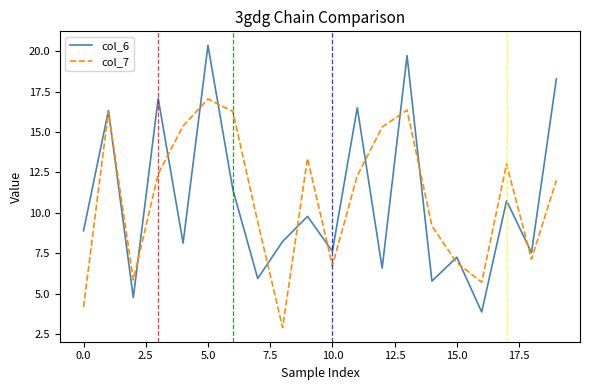

List the series in order of their peak value, highest first.

col_6, col_7